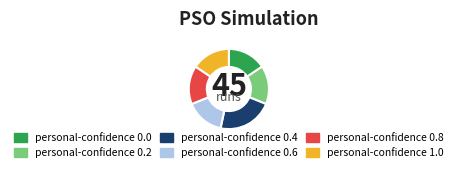

Is personal-confidence 0.2 the majority of the pie?

No